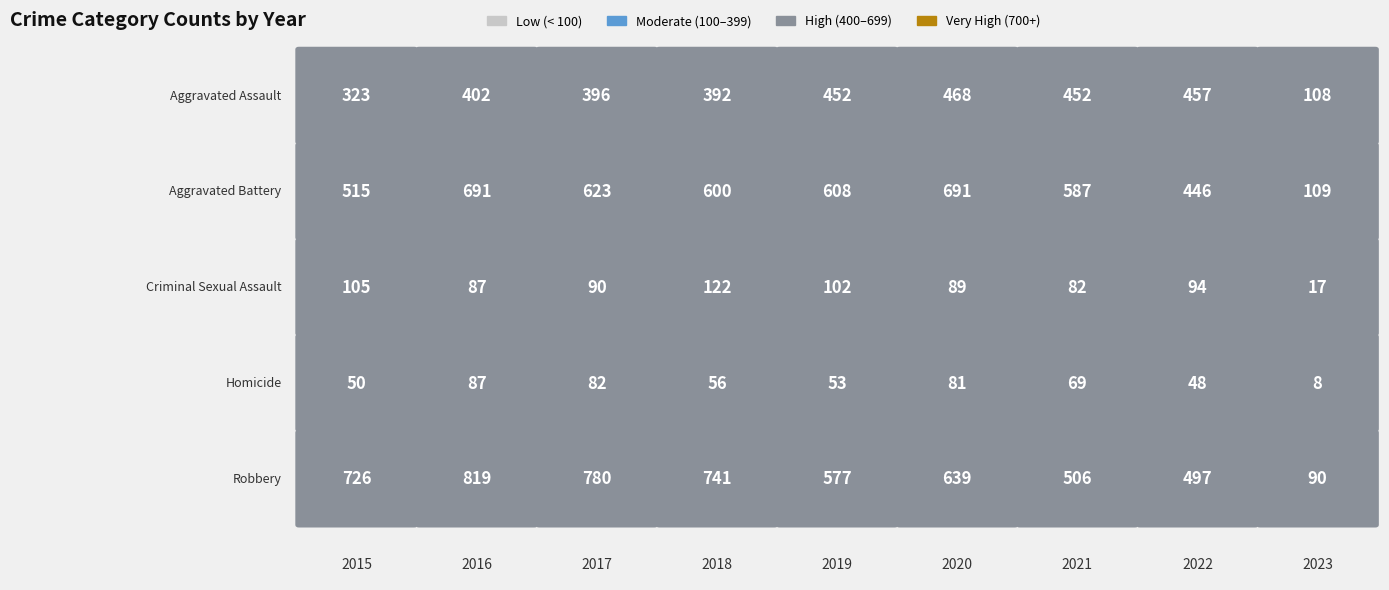

Rank the categories by Criminal Sexual Assault value from lowest to highest.

2023, 2021, 2016, 2020, 2017, 2022, 2019, 2015, 2018